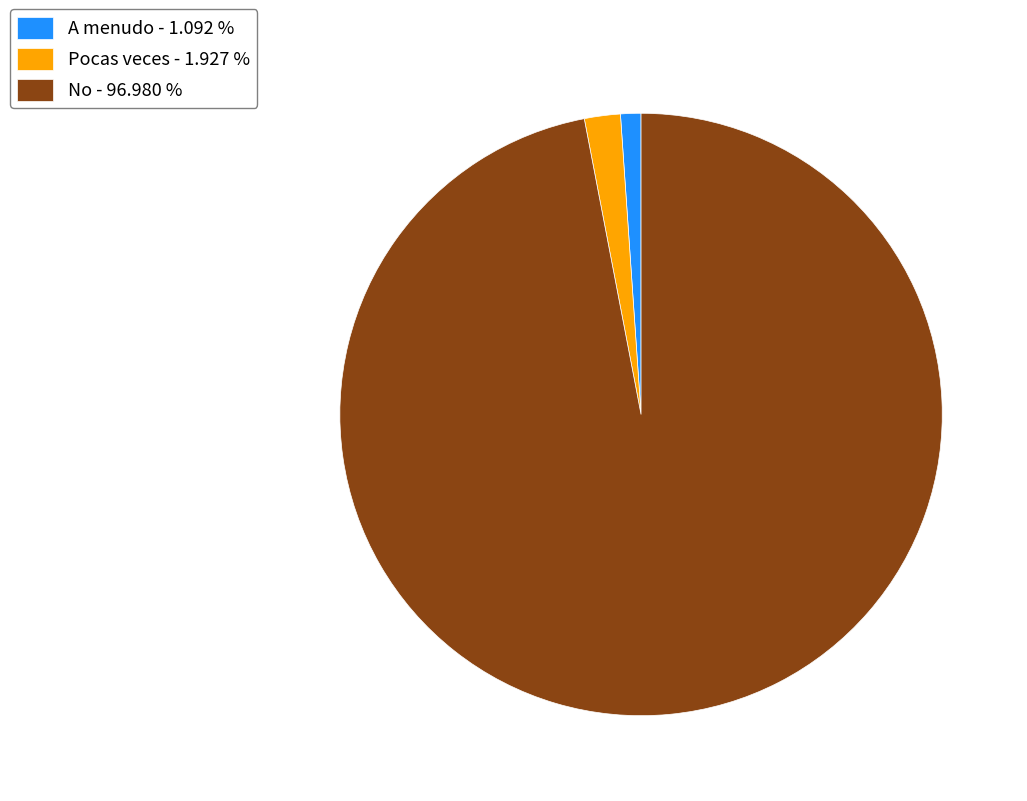

Rank the categories by value from highest to lowest.

No - 96.980 %, Pocas veces - 1.927 %, A menudo - 1.092 %